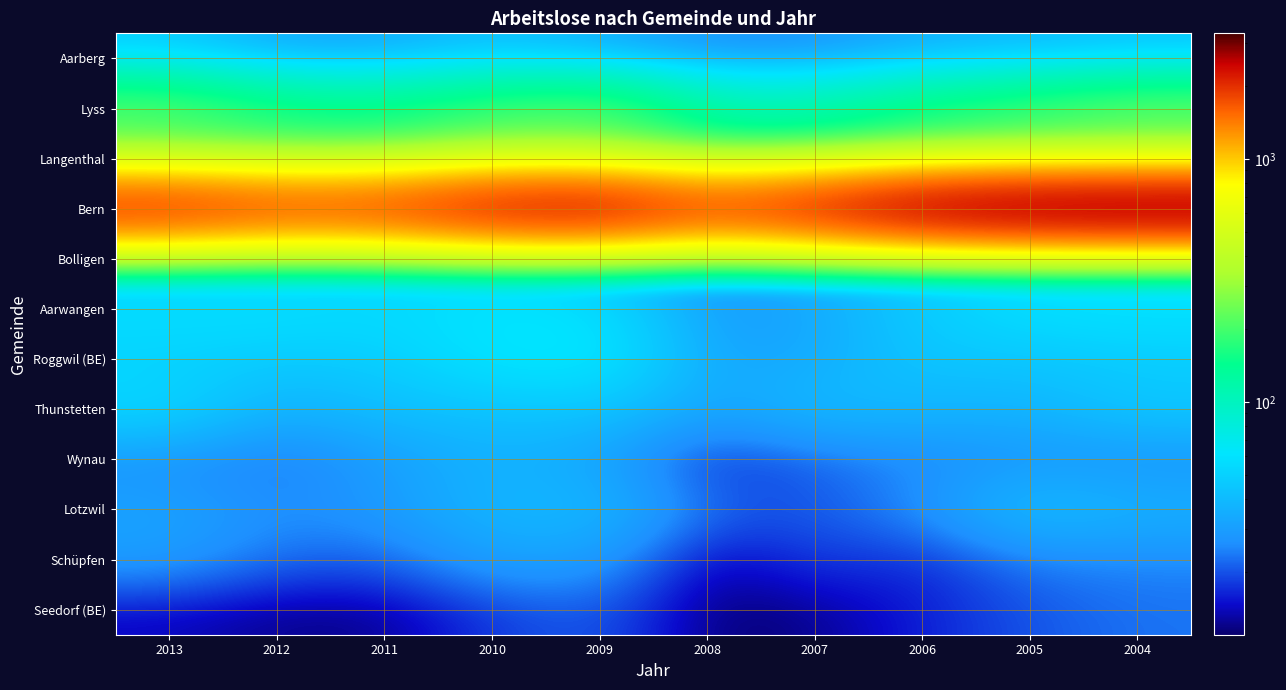

At 2013, list the series in order from smallest to largest.

Seedorf (BE), Wynau, Schüpfen, Lotzwil, Aarberg, Bolligen, Roggwil (BE), Thunstetten, Aarwangen, Lyss, Langenthal, Bern